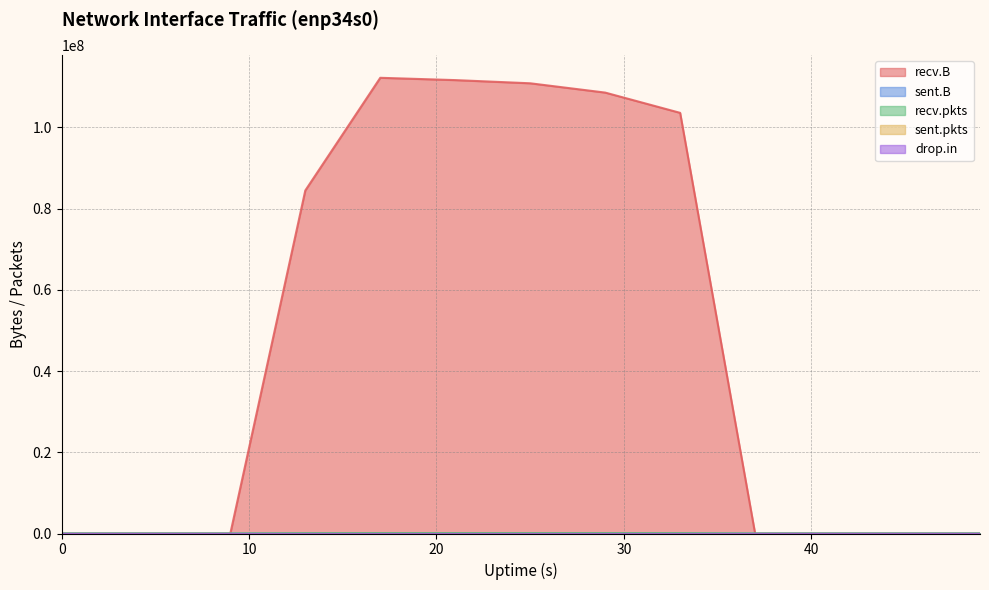

At how many categories does at least one series exceed 55119180?

6